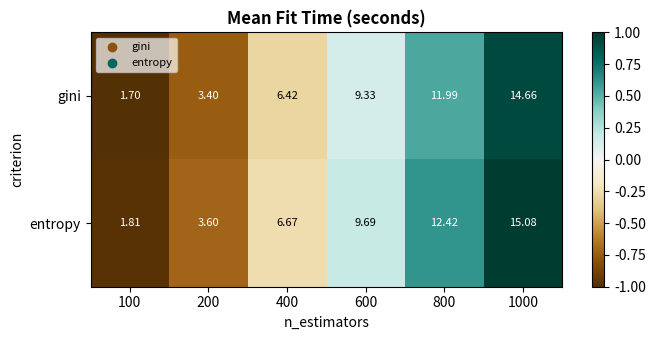

Is the value of gini at 1000 greater than the value of entropy at 600?

Yes